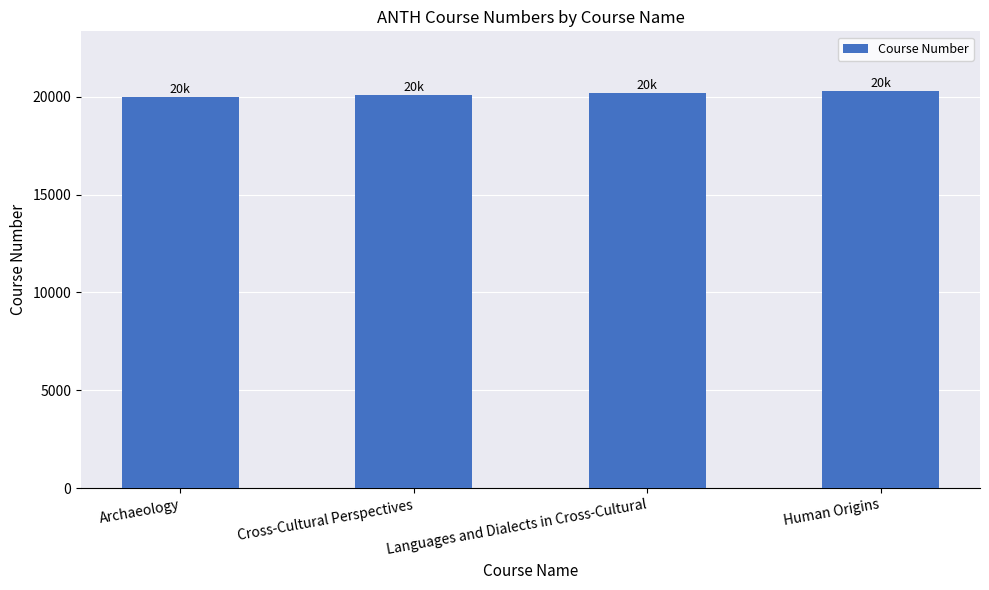

What is the greatest value displayed?

20300